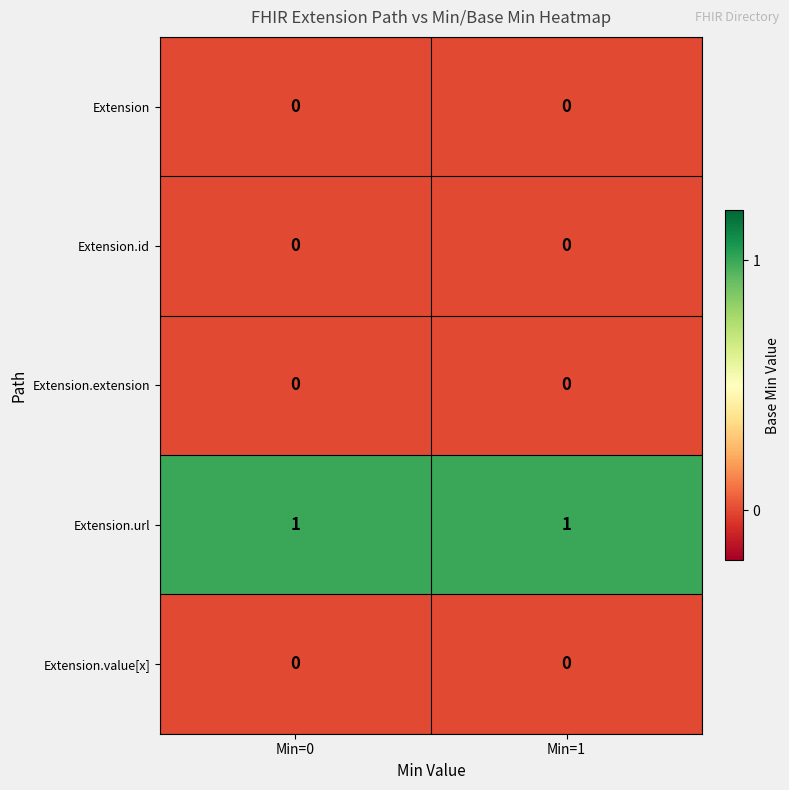

Is the value of Extension.id at Min=0 greater than the value of Extension.url at Min=0?

No